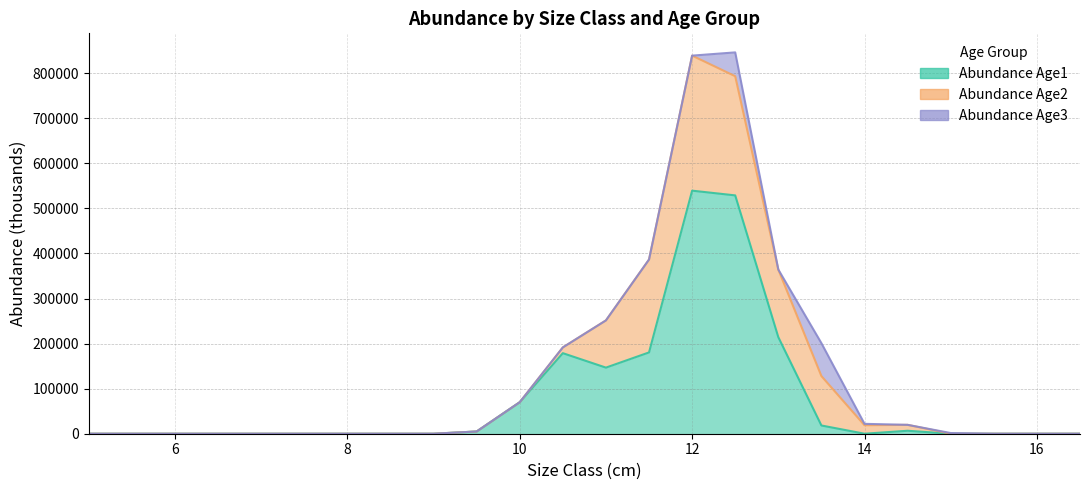

At how many categories does at least one series exceed 181794?

4